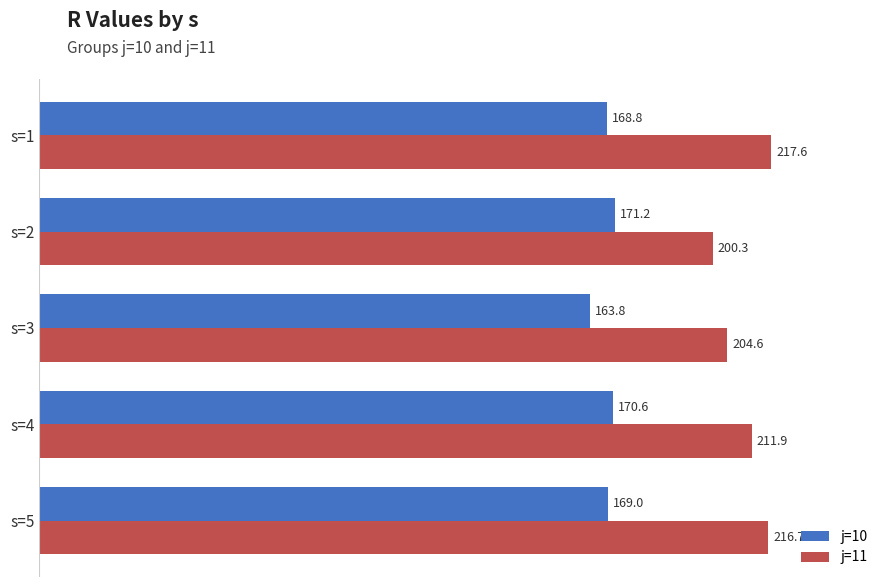

How many categories are shown in the chart?

5